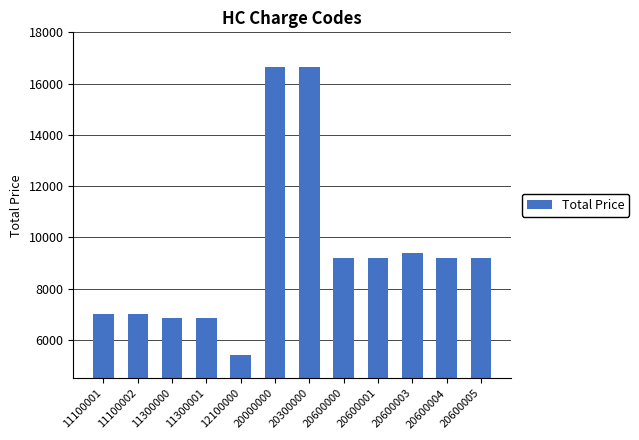

Count the number of categories in the chart.

12